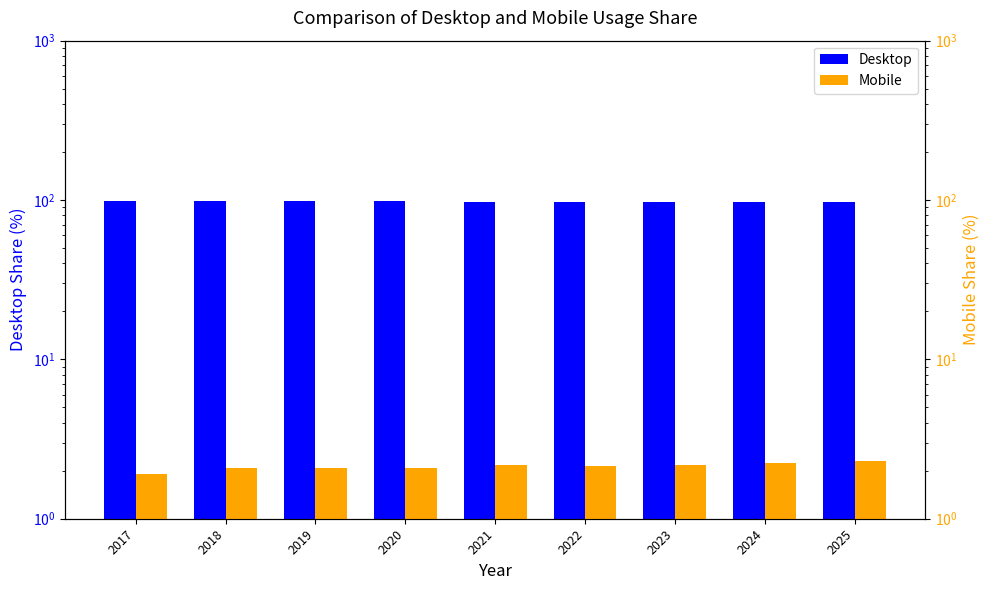

What are all the series names shown in the legend?

Desktop, Mobile